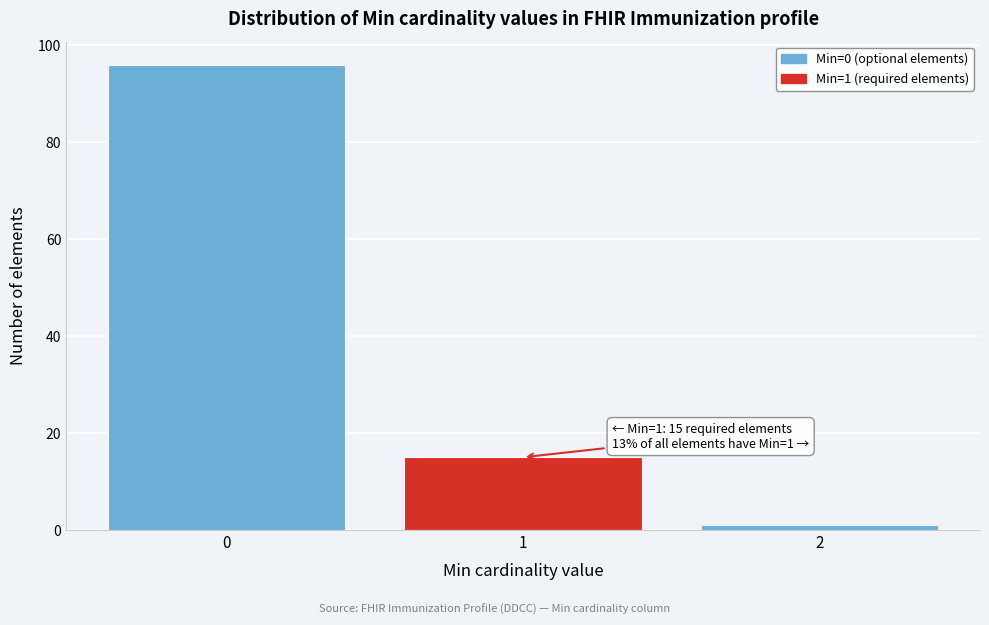

Reading left to right, what are all the values shown in this chart?

96	15	1